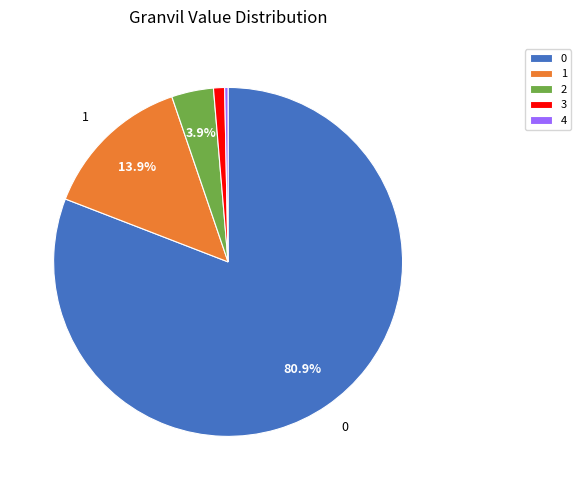

The 4 slice represents 10% of the pie. True or false?

False